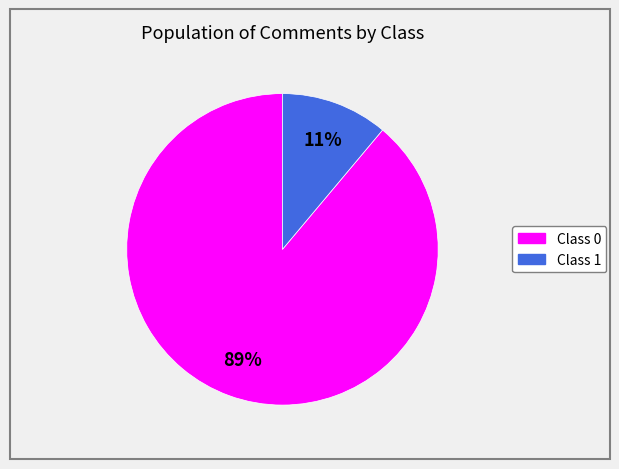

To the nearest percent, what is the difference between the largest and smallest slice percentages?

78%